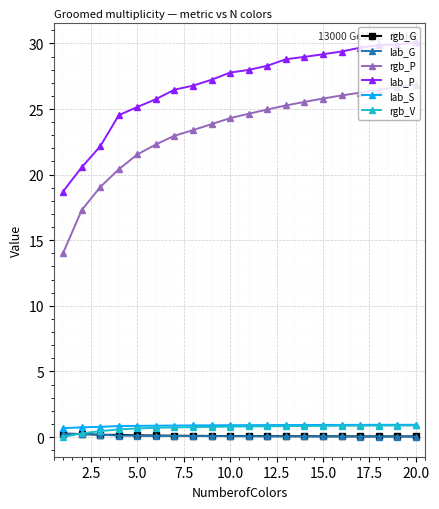

At how many categories does at least one series exceed 24?

17